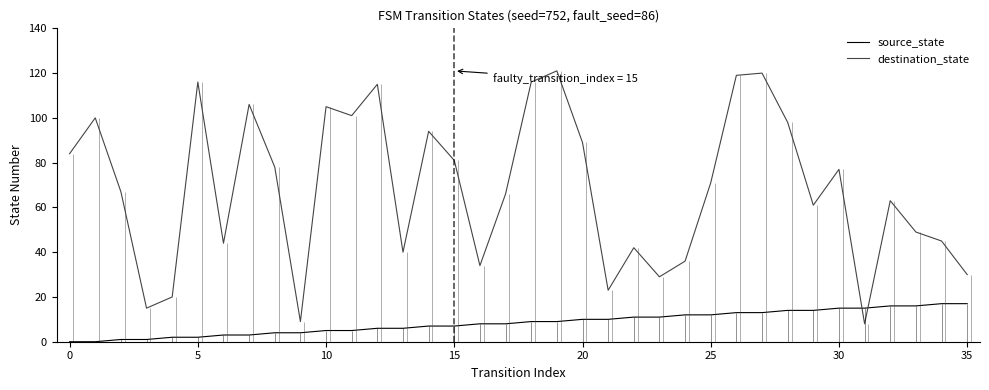

How many distinct data groups are displayed?

2